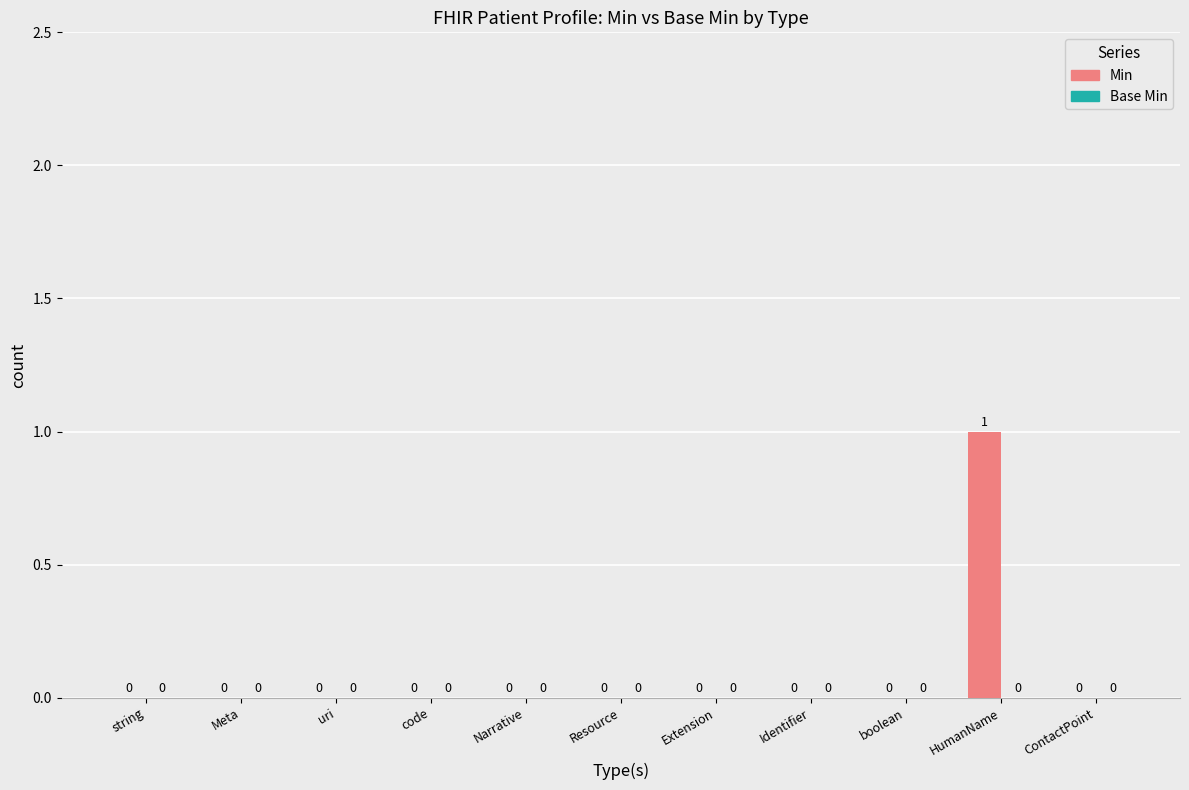

Which category has the highest value across all series?

HumanName